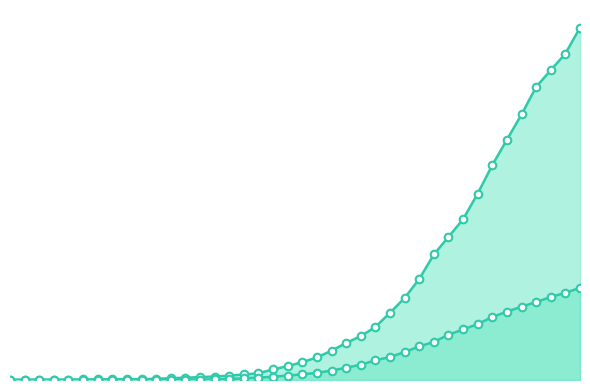

Does the chart have visible grid lines?

No